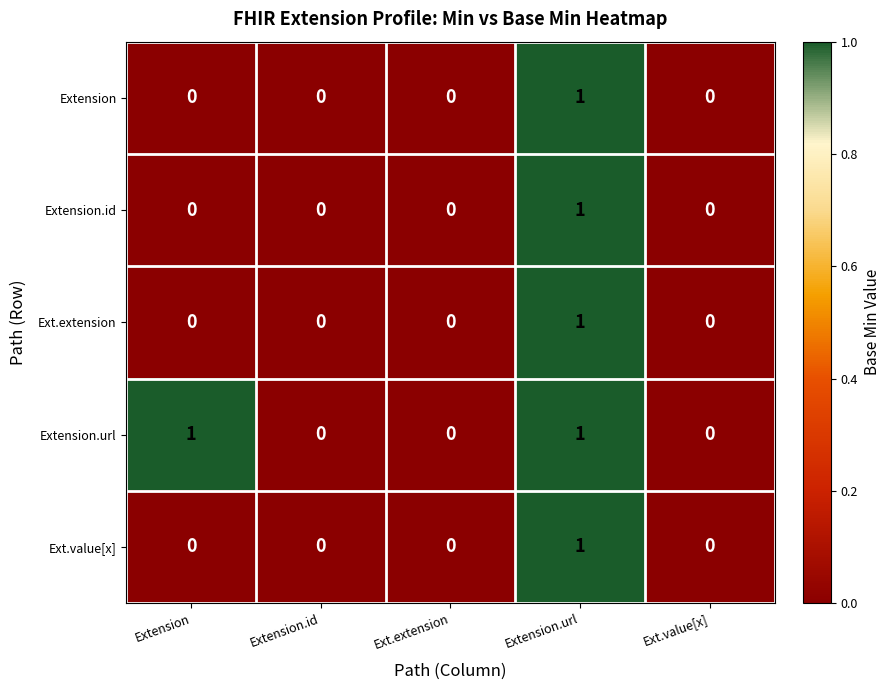

Count the number of data series in this chart.

5